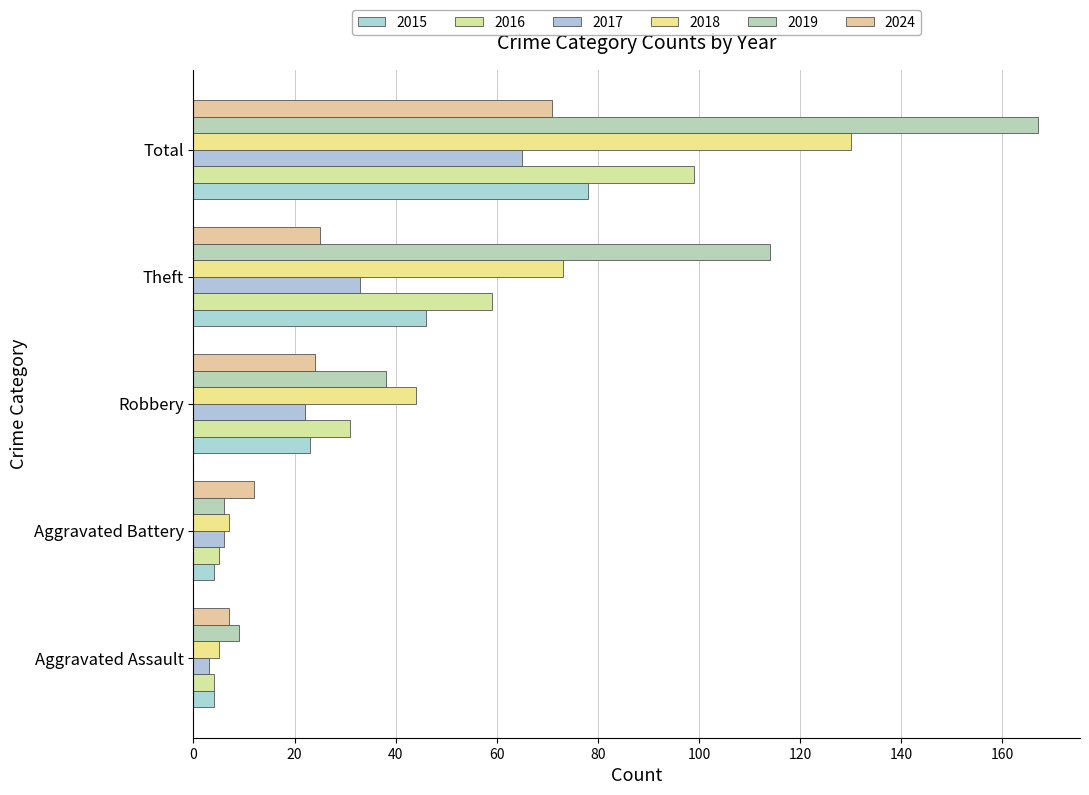

What is the maximum value for 2024?

71